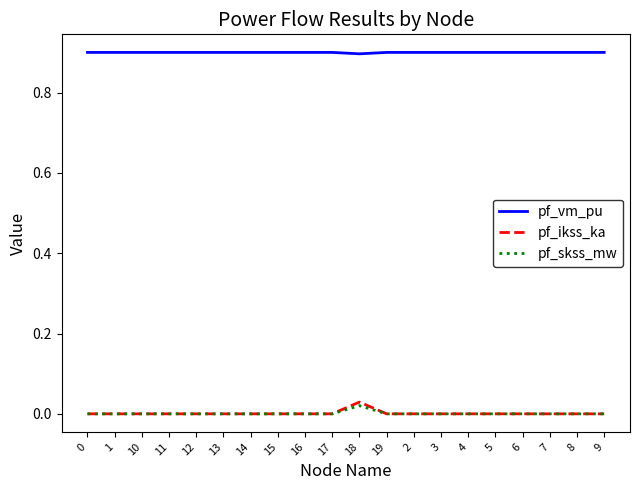

What position from the right is 13?

15